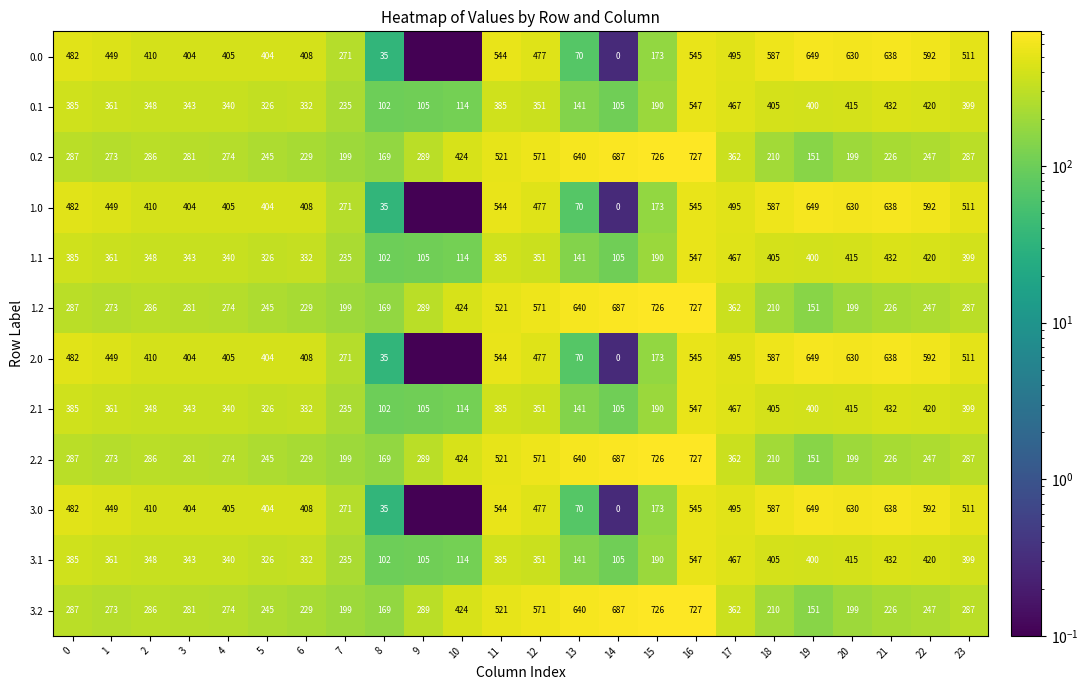

Is it true that 3.2 equals 171.9 at 4?

False